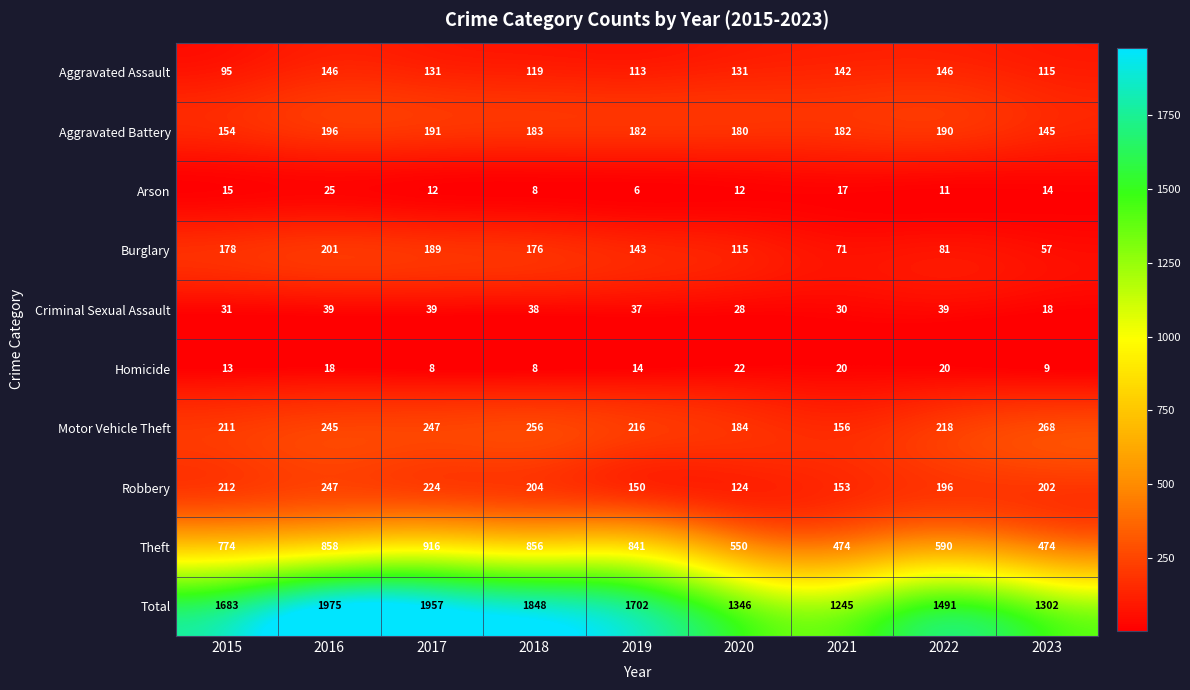

Rank the series by their maximum value, from lowest to highest.

Homicide, Arson, Criminal Sexual Assault, Aggravated Assault, Aggravated Battery, Burglary, Robbery, Motor Vehicle Theft, Theft, Total